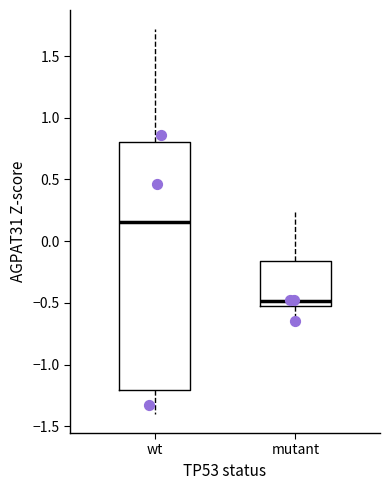

Which box is the tallest, from its lower edge to its upper edge?

wt